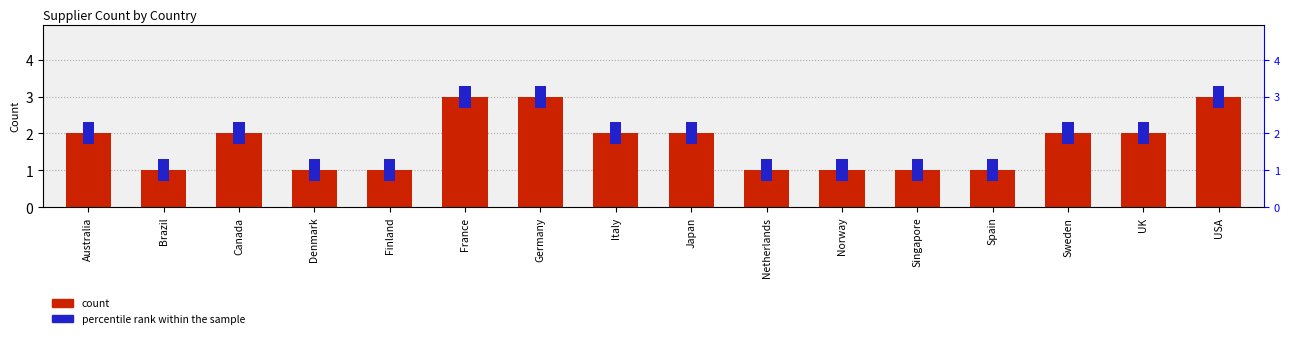

How many data points are less than 2?

7